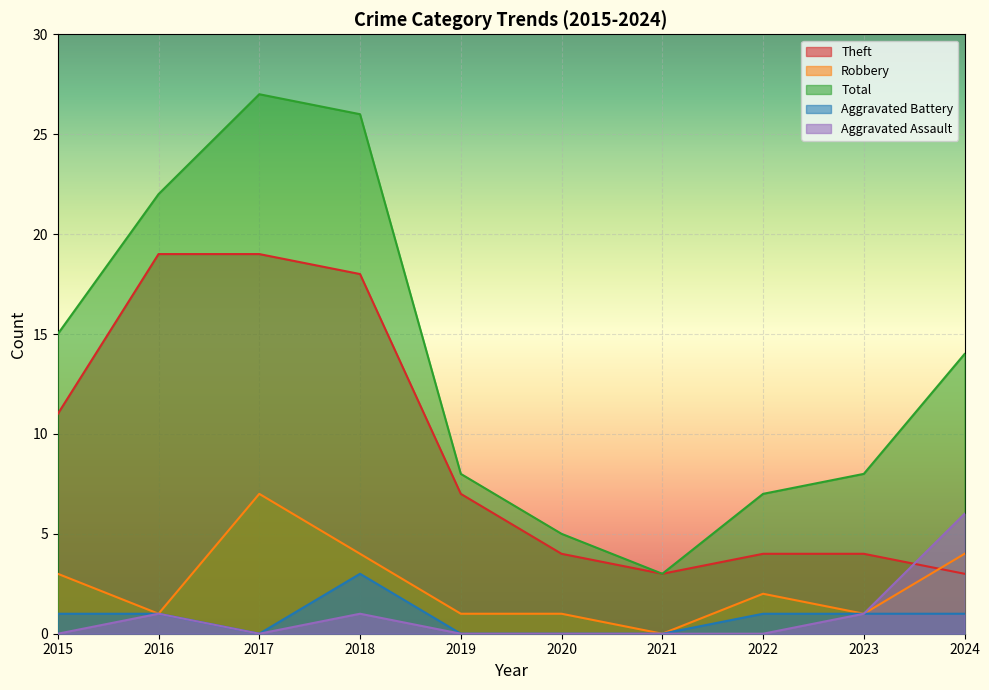

True or false: Total has more than 2 interior local peaks.

False